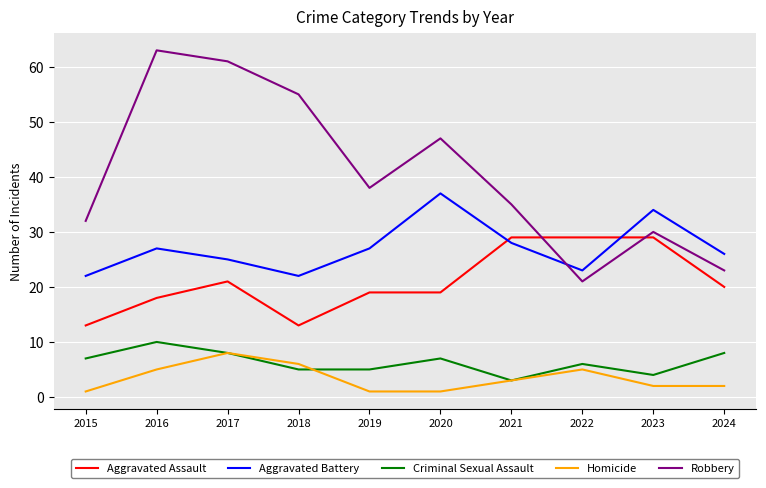

Read the Homicide value at 2022.

5